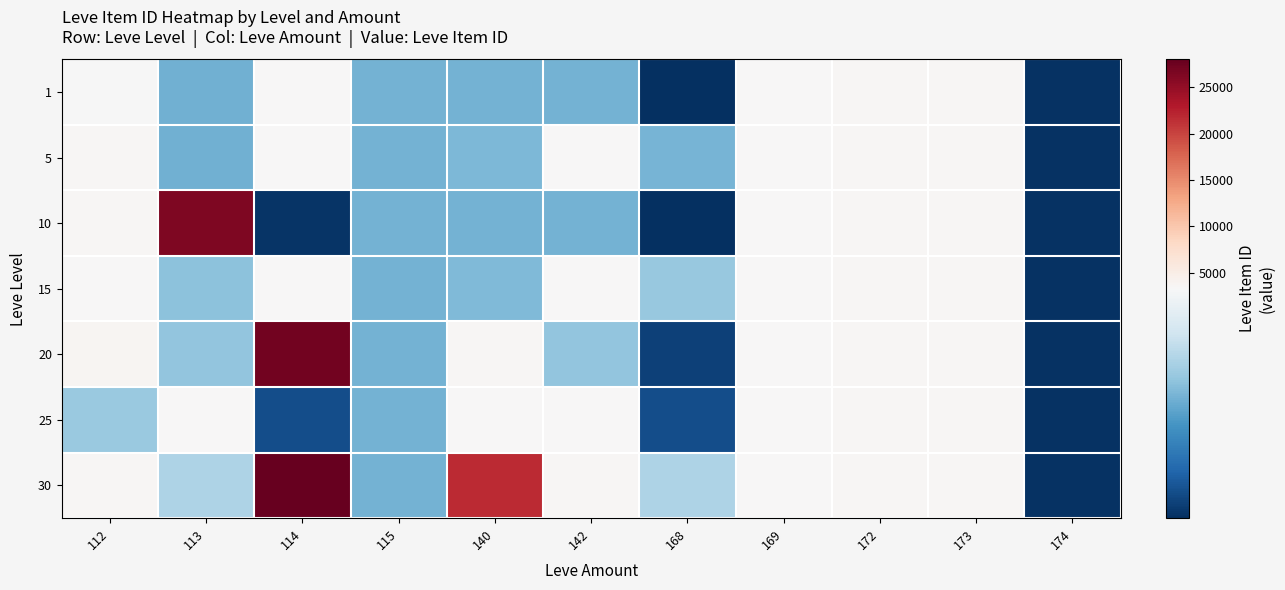

Reading right to left, what are all the values shown in this chart?

1: 174=2666	173=3543	172=3539	169=3313	168=2658	142=3001	140=2999	115=3000	114=3309	113=2996	112=3307
5: 174=2666	173=3543	172=3539	169=3313	168=3008	142=3316	140=3015	115=3000	114=3309	113=2996	112=3515
10: 174=2666	173=3543	172=3539	169=3313	168=2658	142=3001	140=2999	115=3000	114=2670	113=26304	112=3539
15: 174=2666	173=3543	172=3561	169=3313	168=3064	142=3341	140=3023	115=3000	114=3341	113=3041	112=3325
20: 174=2666	173=3543	172=3539	169=3313	168=2700	142=3052	140=3568	115=3000	114=27174	113=3053	112=3800
25: 174=2666	173=3543	172=3539	169=3313	168=2734	142=3341	140=3349	115=3000	114=2734	113=3351	112=3066
30: 174=2666	173=3543	172=3601	169=3313	168=3106	142=3601	140=21725	115=3000	114=27990	113=3106	112=3601